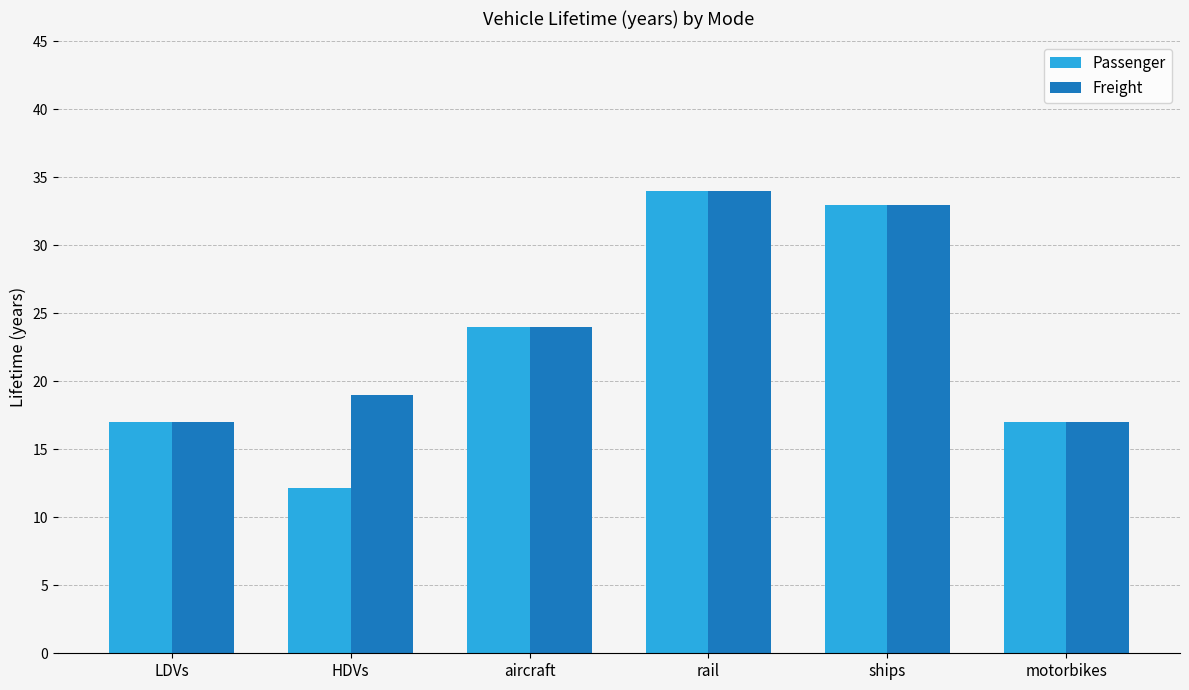

What position from the left is motorbikes?

6